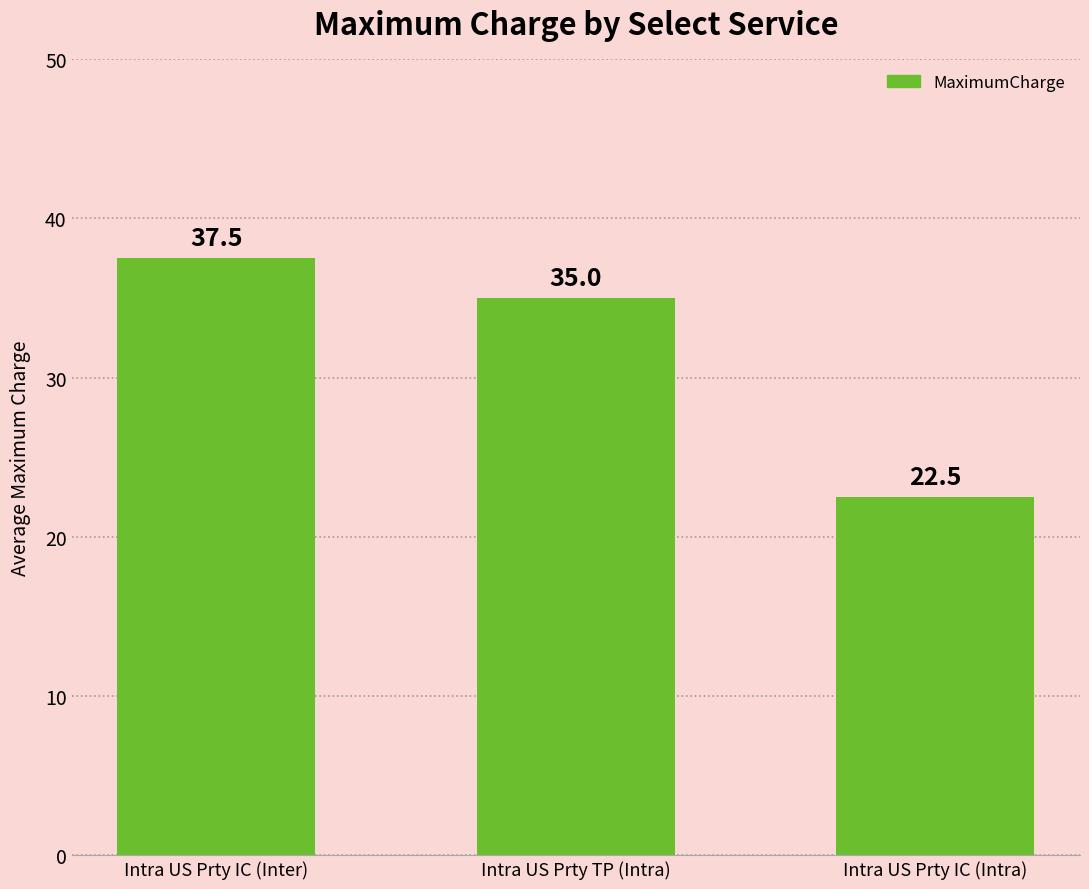

Are the bars grouped side by side (vs. stacked)?

No